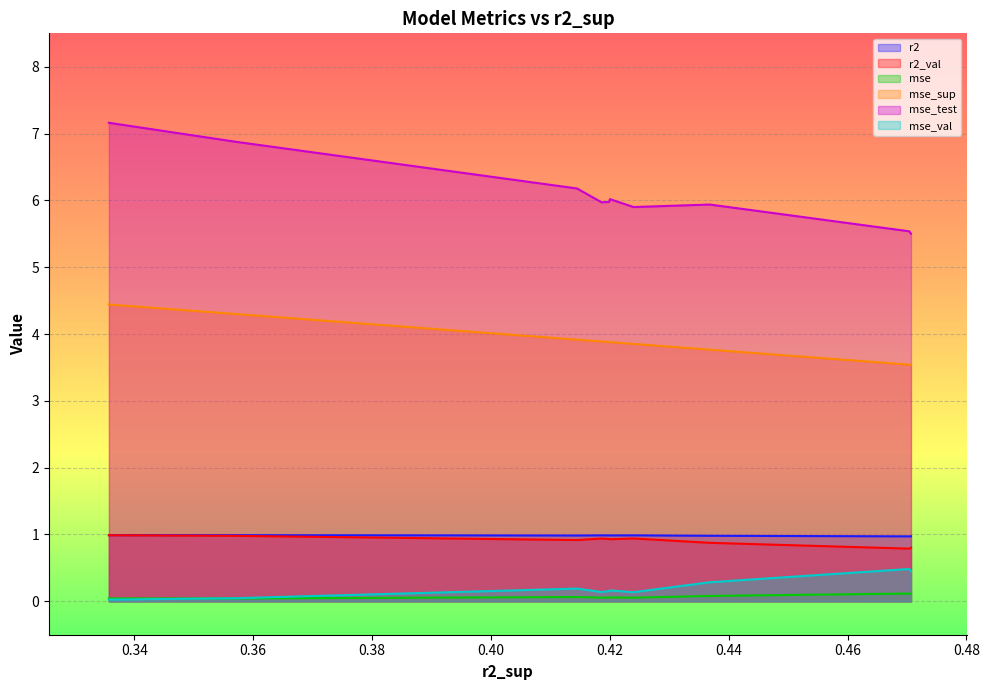

Which series has the largest total across all categories?

mse_test